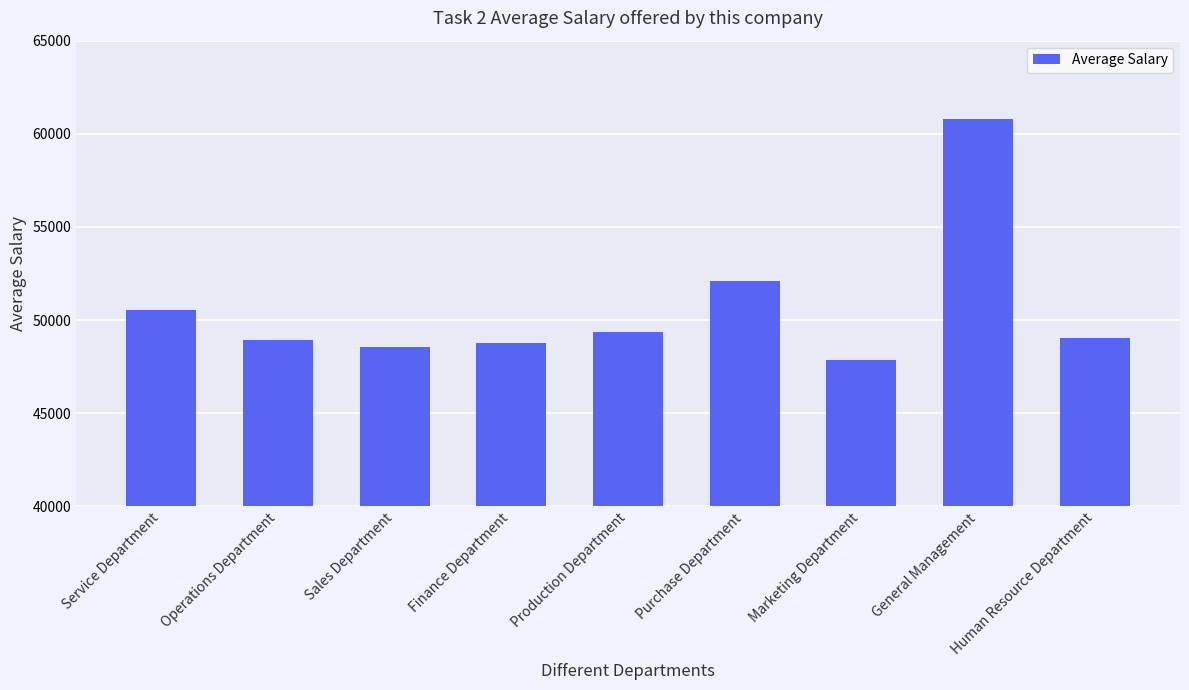

What is the maximum value shown in the chart?

60810.2